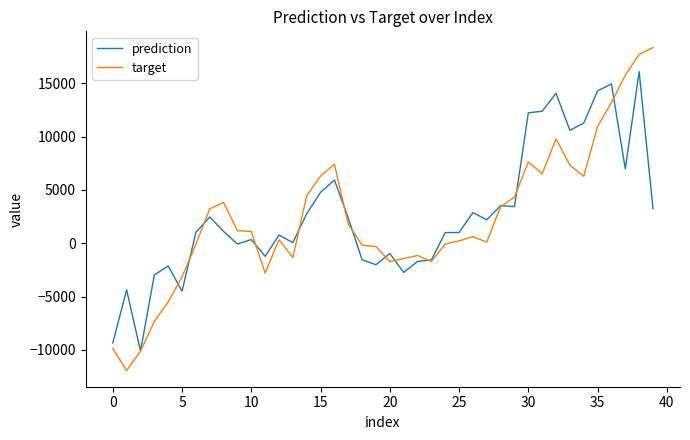

What are all the series names shown in the legend?

prediction, target